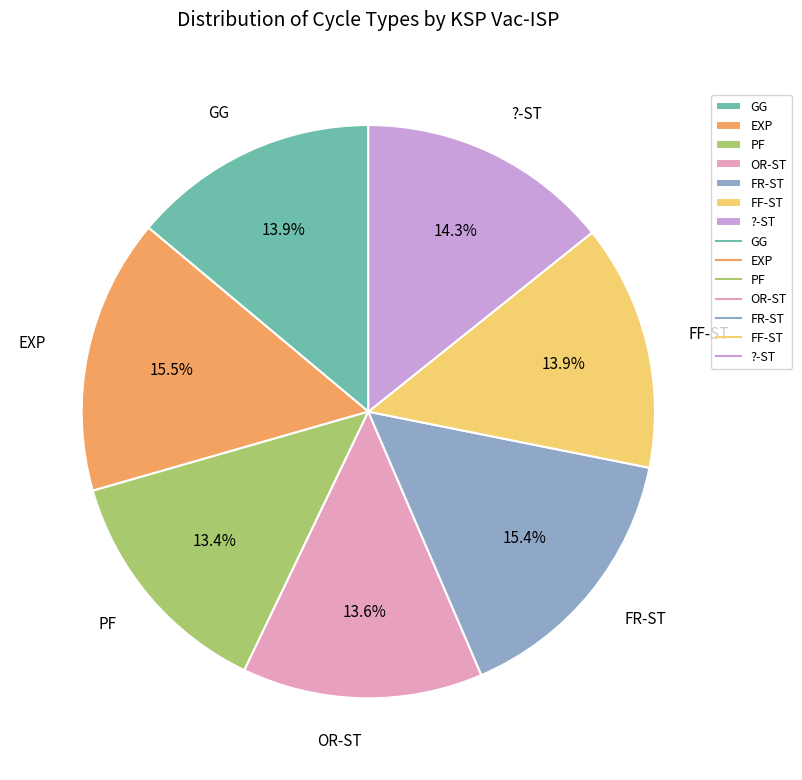

To the nearest percent, what is the difference between the FF-ST and EXP slice percentages?

2%